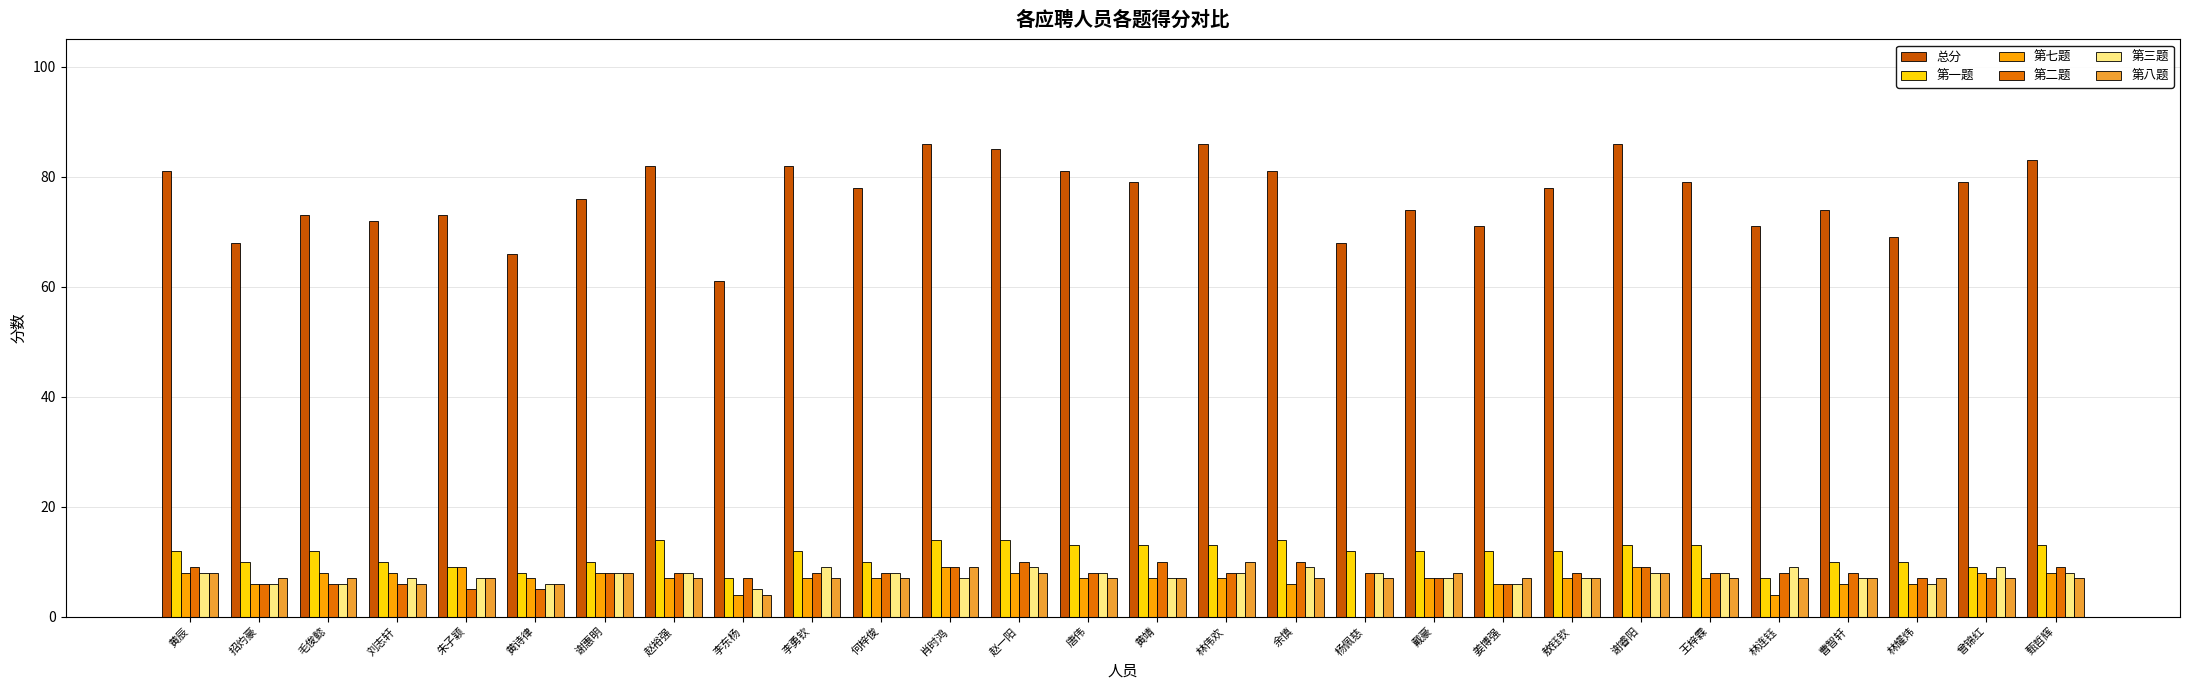

Which series has the widest spread of values?

总分